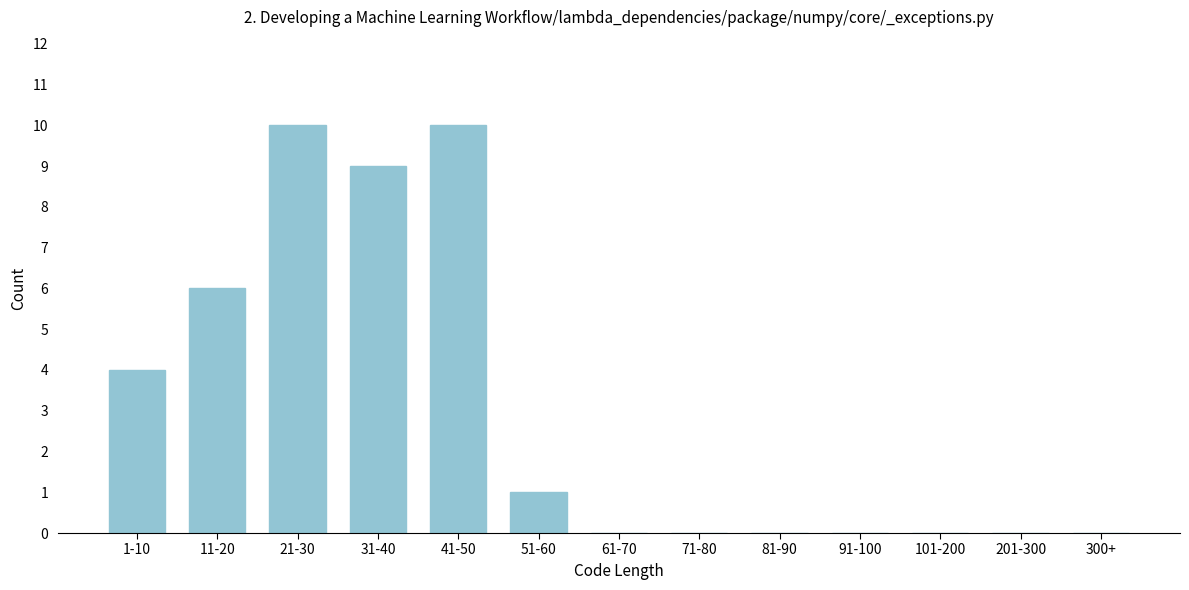

Reading right to left, extract all data points from this chart.

300+=0	201-300=0	101-200=0	91-100=0	81-90=0	71-80=0	61-70=0	51-60=1	41-50=10	31-40=9	21-30=10	11-20=6	1-10=4